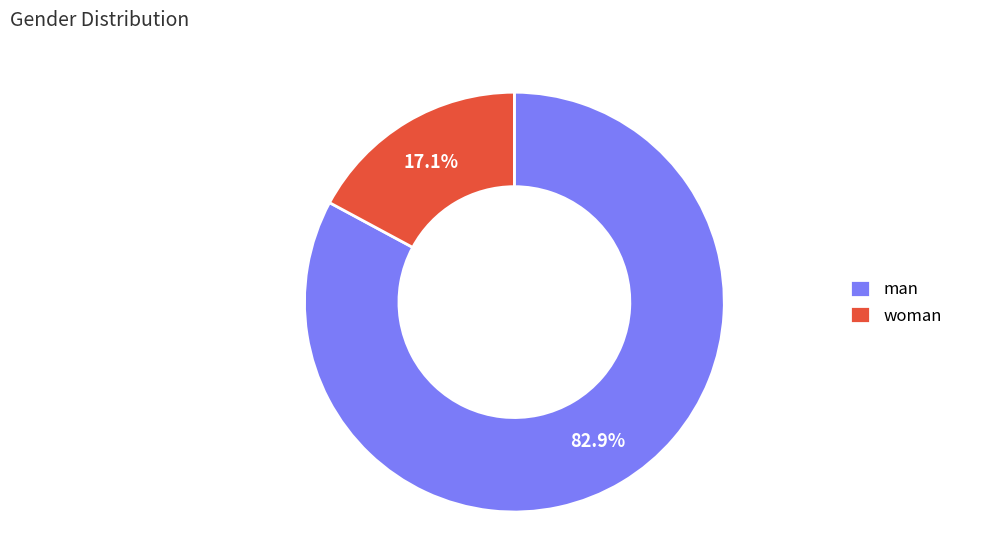

Which slice is the smallest?

woman